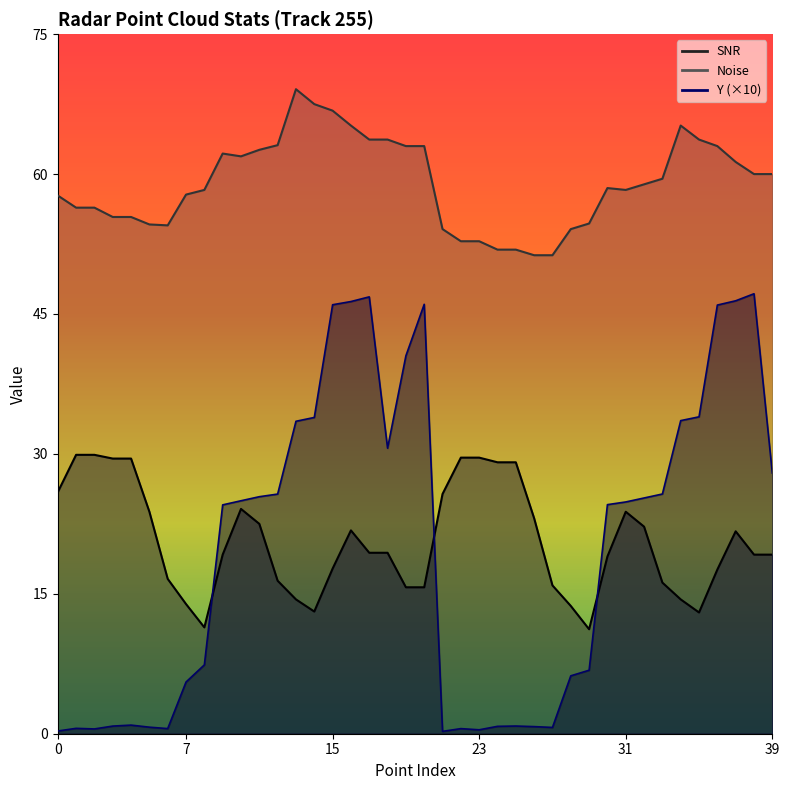

How many data points in SNR are above 19?

23